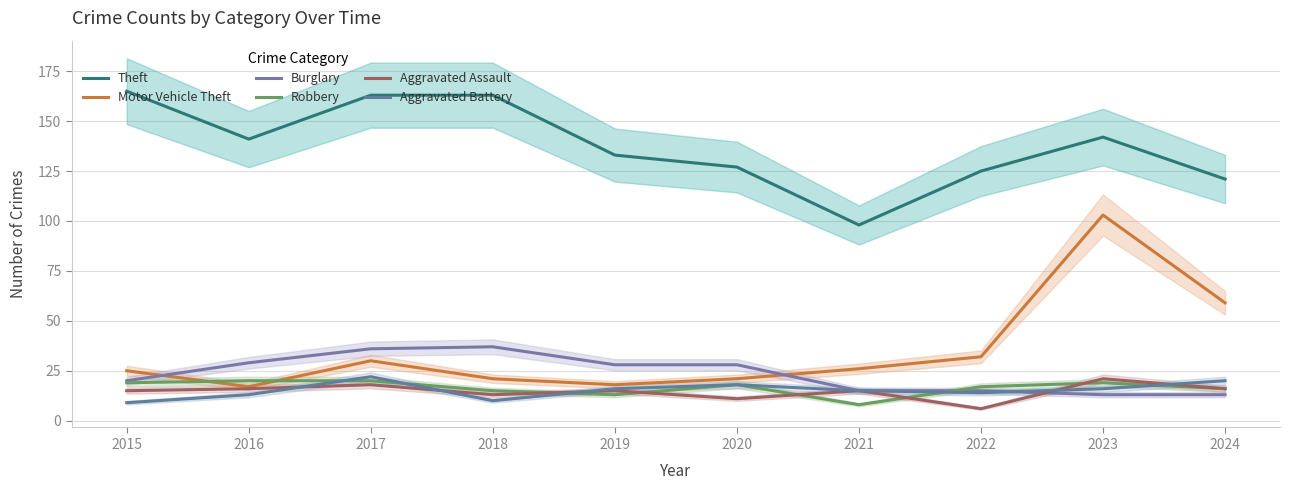

Rank the categories by Robbery value from lowest to highest.

2021, 2019, 2018, 2024, 2022, 2020, 2015, 2023, 2016, 2017